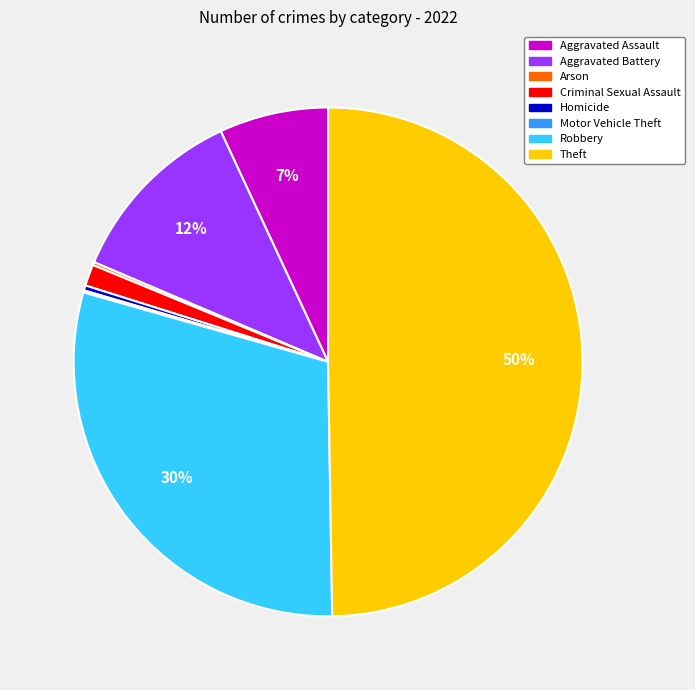

What is the largest slice in the pie chart?

Theft